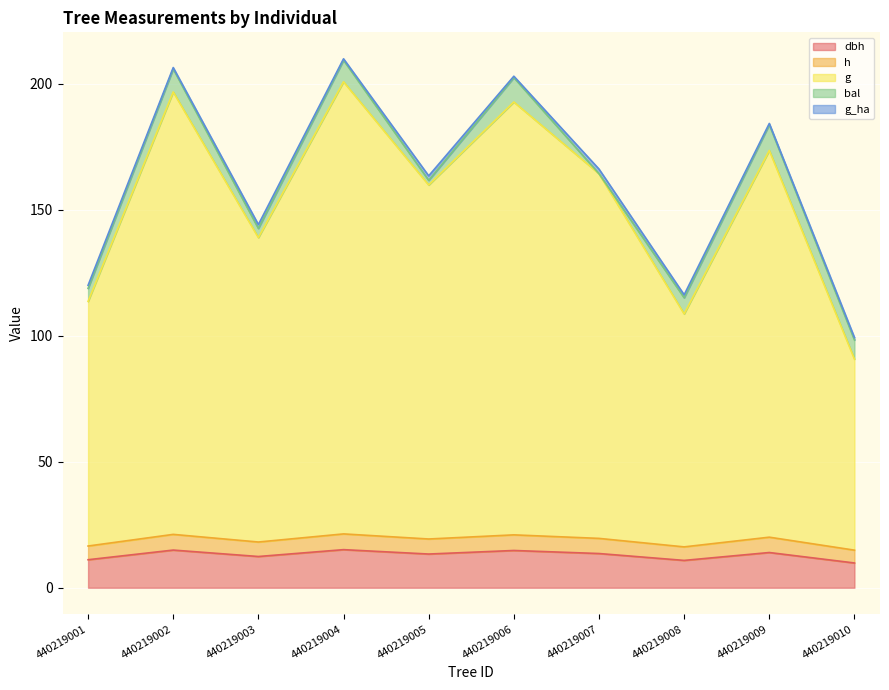

Which category has the highest value in the dbh series?

440219004